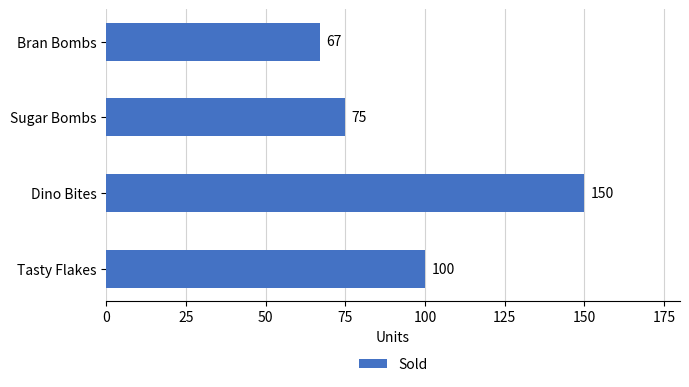

Is it true that the value at Dino Bites is 150?

True